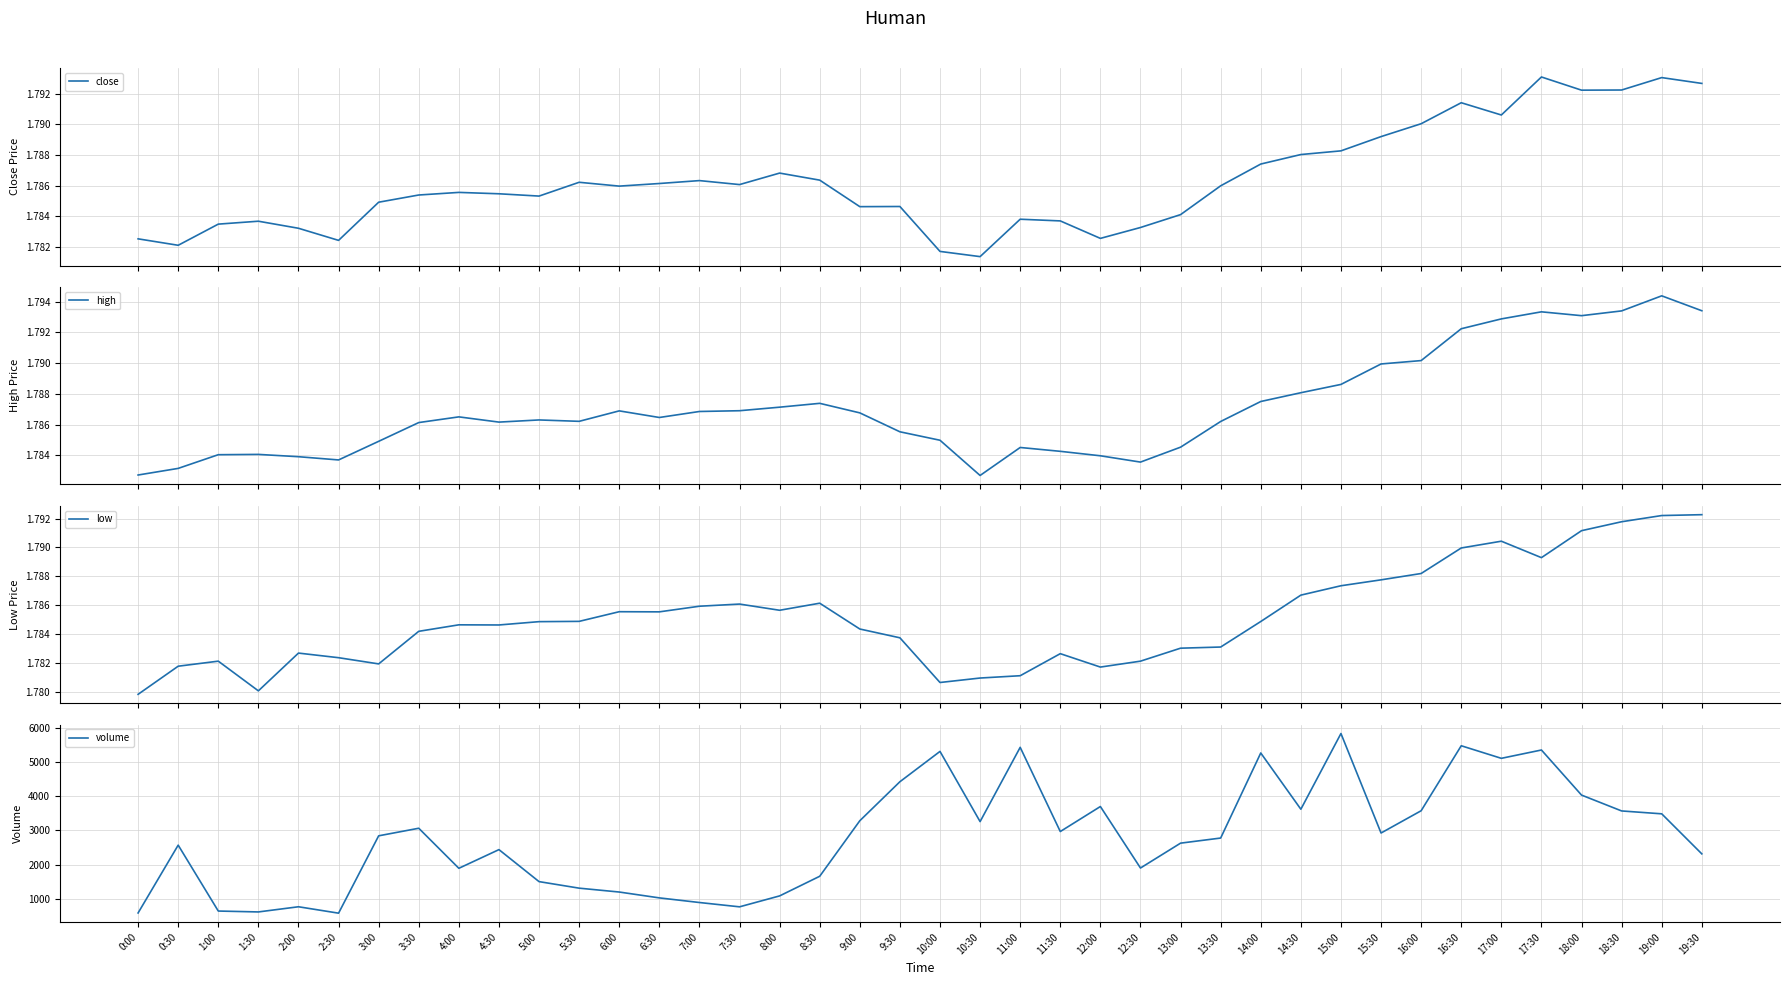

True or false: close and volume cross at least once.

False